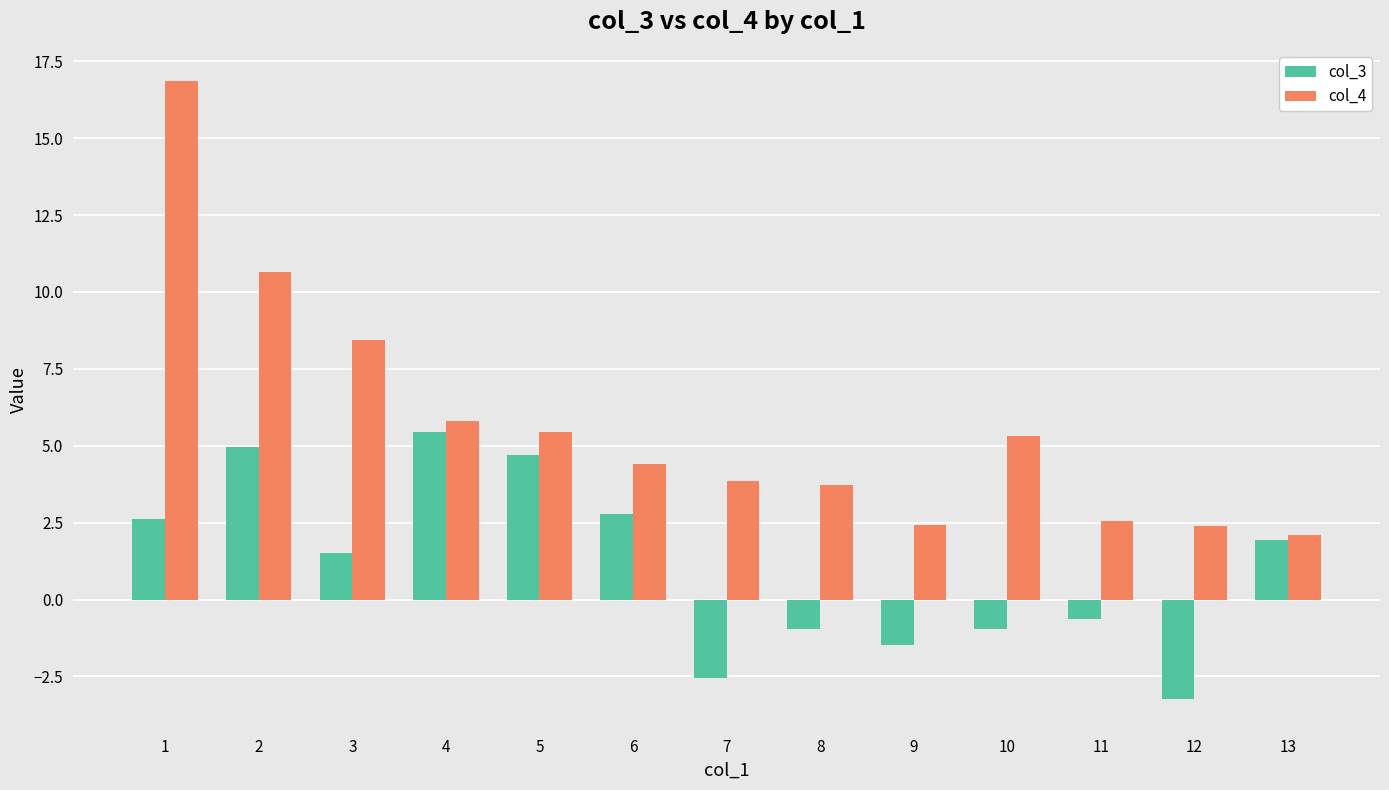

What is the value of the col_3 bar at the 5th from the left?

4.7